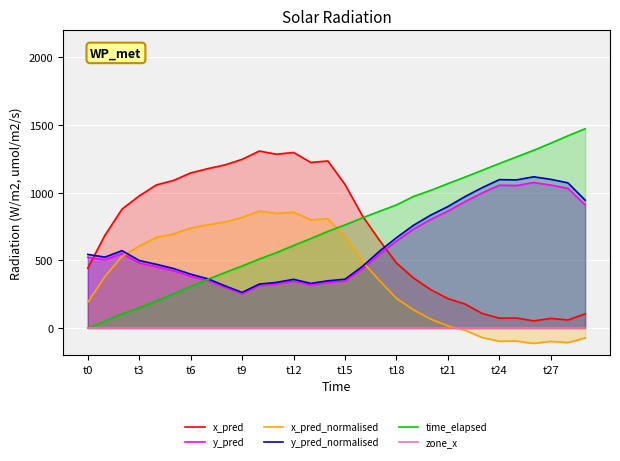

At which label does x_pred_normalised reach its peak?

10